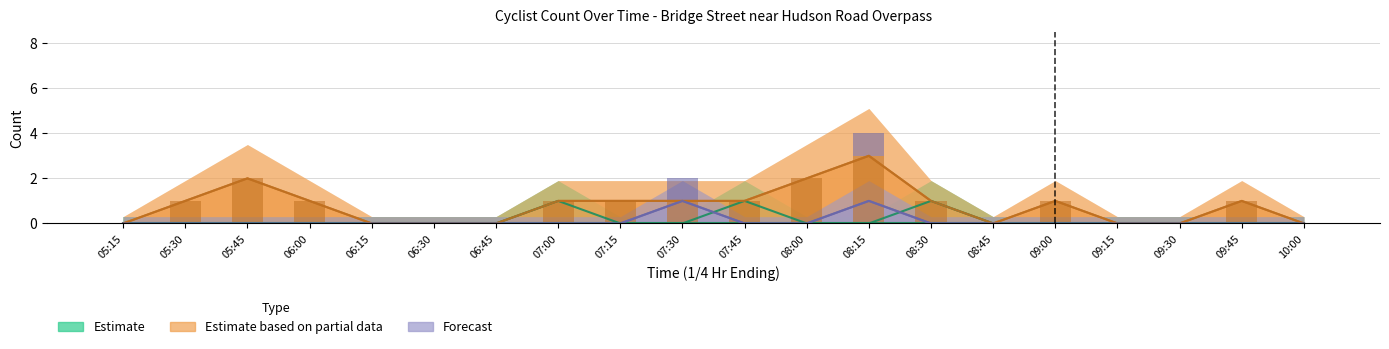

List the labels in order of South Bound Cyclists (Male) value, smallest first.

05:15, 06:15, 06:30, 06:45, 08:45, 09:15, 09:30, 10:00, 05:30, 06:00, 07:00, 07:15, 07:30, 07:45, 08:30, 09:00, 09:45, 05:45, 08:00, 08:15